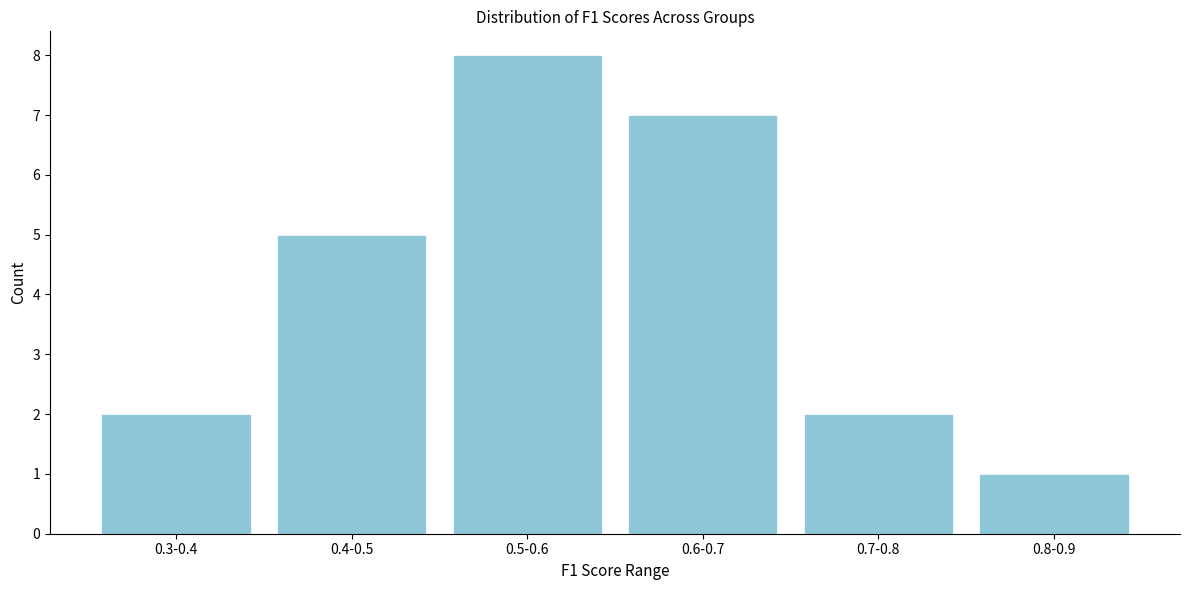

Reading left to right, list all the values displayed in this chart.

0.3-0.4=2	0.4-0.5=5	0.5-0.6=8	0.6-0.7=7	0.7-0.8=2	0.8-0.9=1